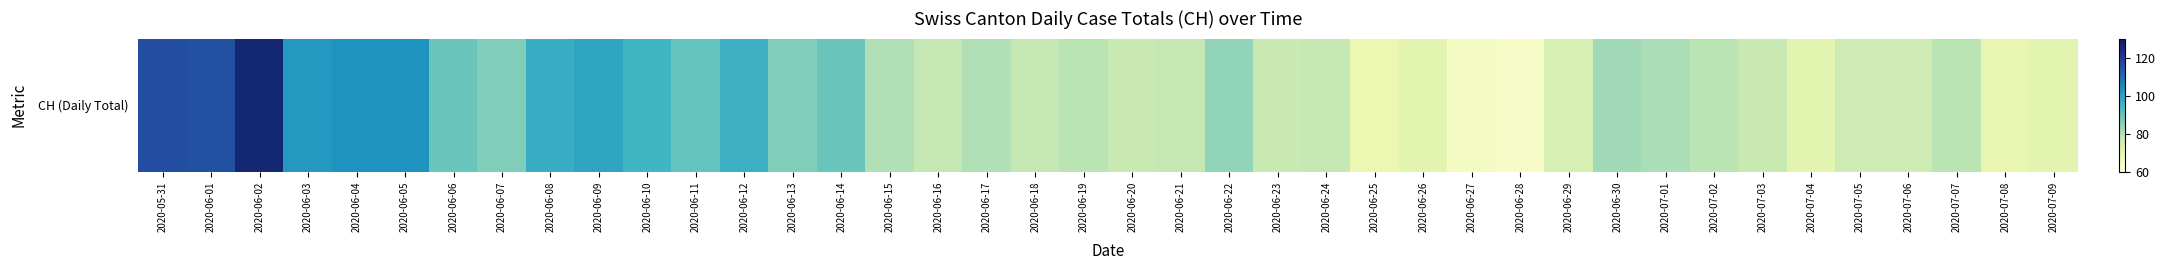

Rank the categories by value from lowest to highest.

2020-06-28, 2020-06-27, 2020-06-25, 2020-07-08, 2020-06-26, 2020-07-04, 2020-07-09, 2020-06-29, 2020-07-05, 2020-07-06, 2020-06-20, 2020-06-23, 2020-07-03, 2020-06-16, 2020-06-18, 2020-06-21, 2020-06-24, 2020-06-19, 2020-07-02, 2020-07-07, 2020-06-15, 2020-06-17, 2020-07-01, 2020-06-30, 2020-06-22, 2020-06-07, 2020-06-13, 2020-06-06, 2020-06-14, 2020-06-11, 2020-06-10, 2020-06-12, 2020-06-08, 2020-06-09, 2020-06-03, 2020-06-04, 2020-06-05, 2020-06-01, 2020-05-31, 2020-06-02